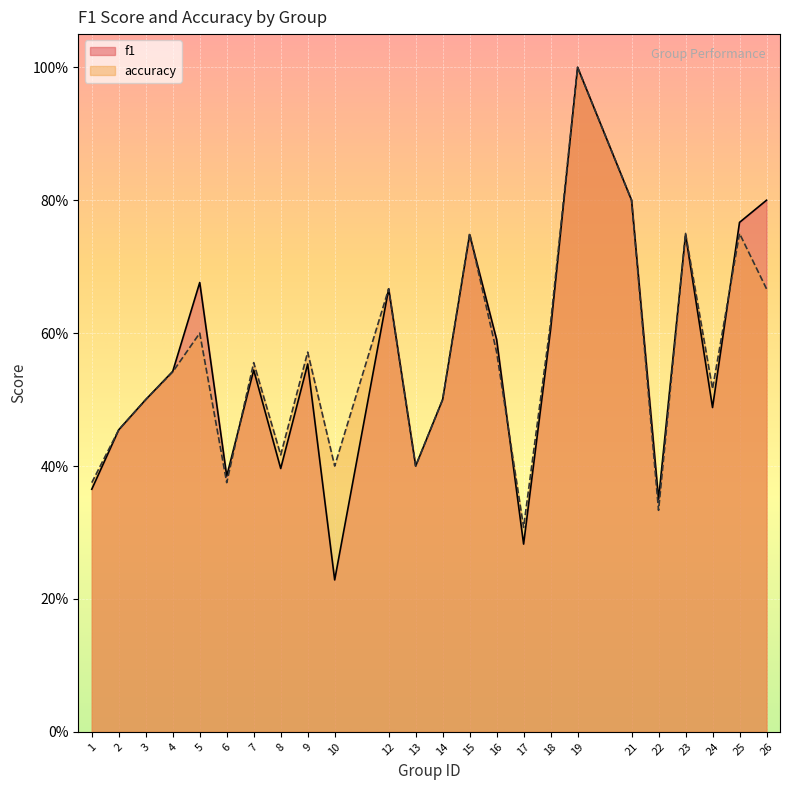

What is the difference between the maximum and minimum values in the accuracy series?

0.7